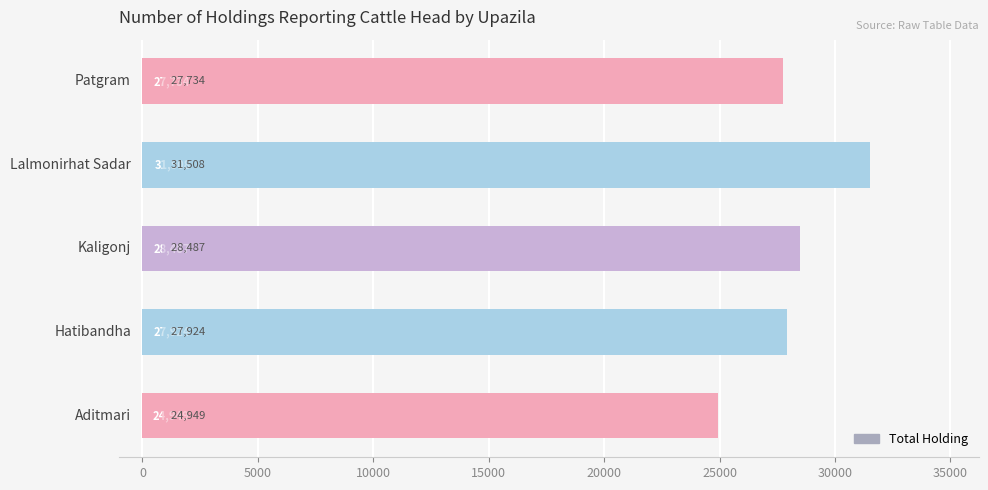

What is the minimum value shown in the chart?

24949